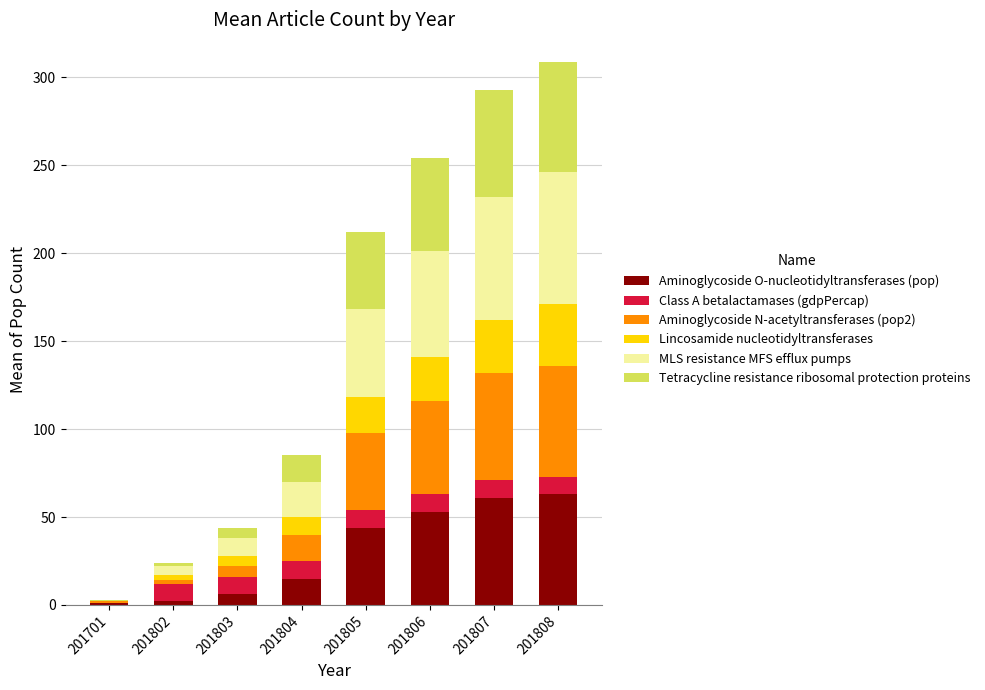

What is the highest value of the Aminoglycoside O-nucleotidyltransferases (pop) series?

63